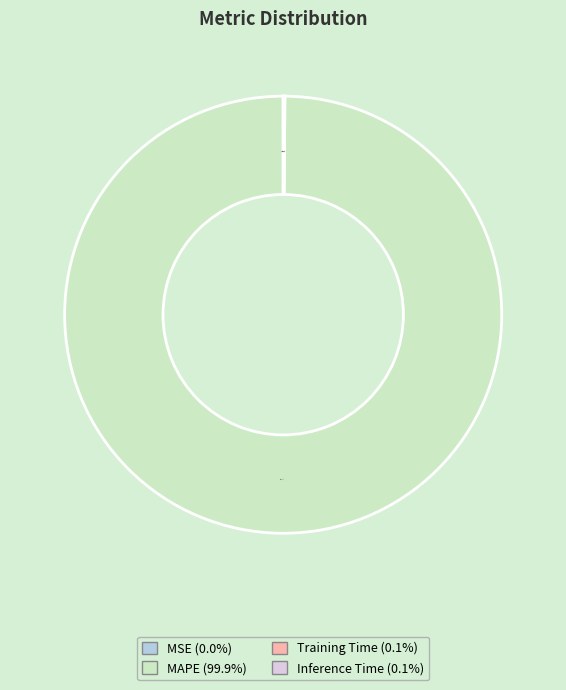

Which category has the biggest portion of the pie?

MAPE